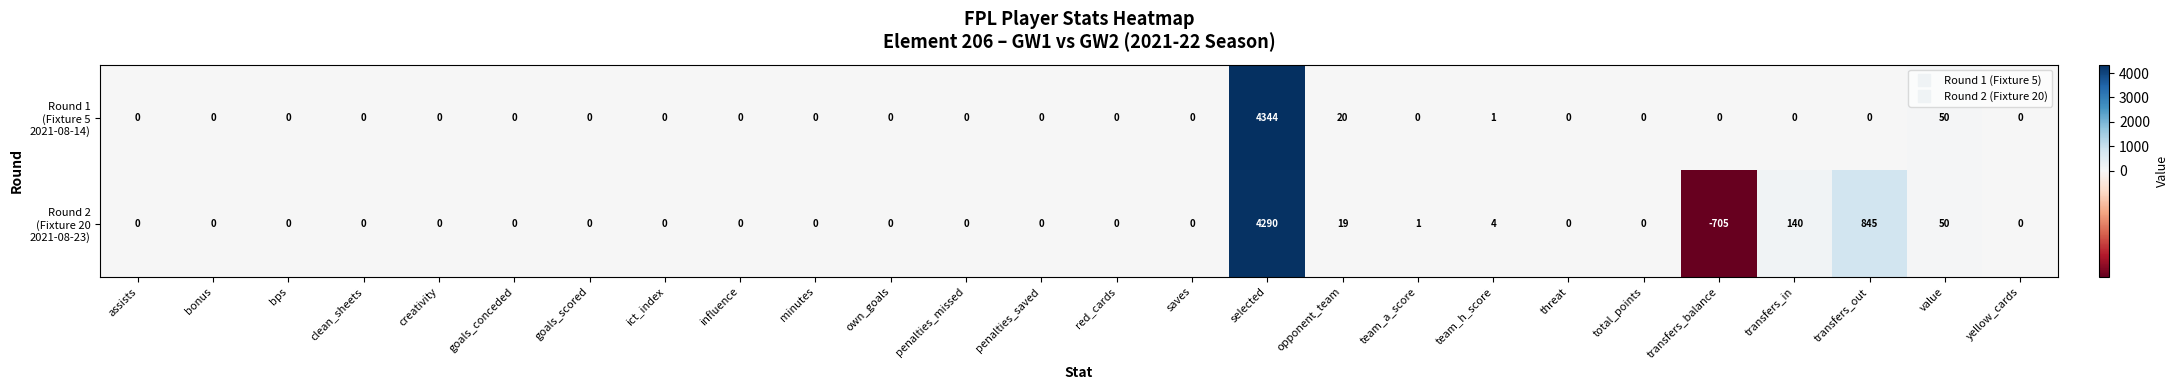

What is the maximum value shown in the chart?

4344